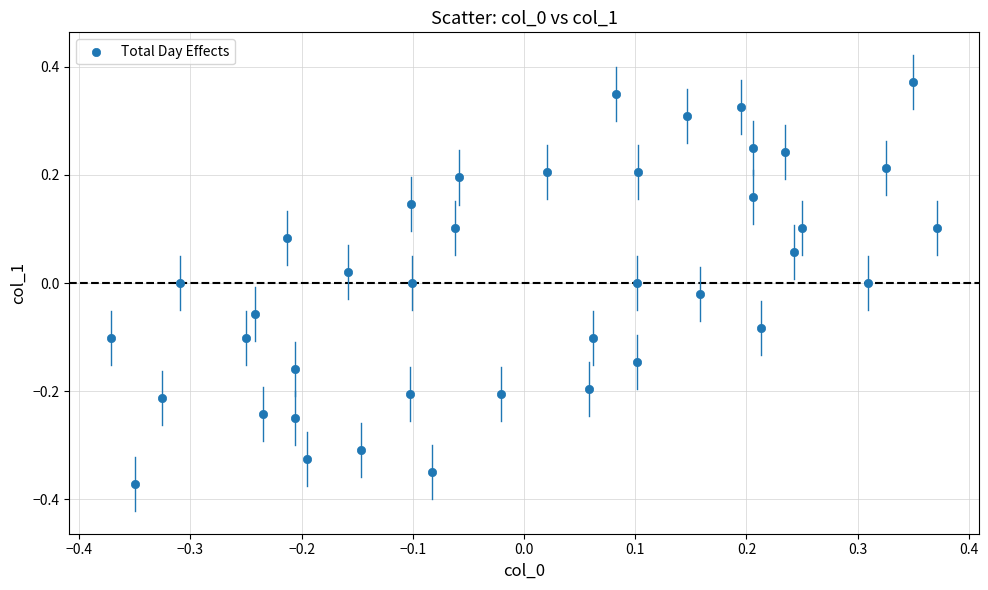

What is the range of X values (max minus min)?

0.7